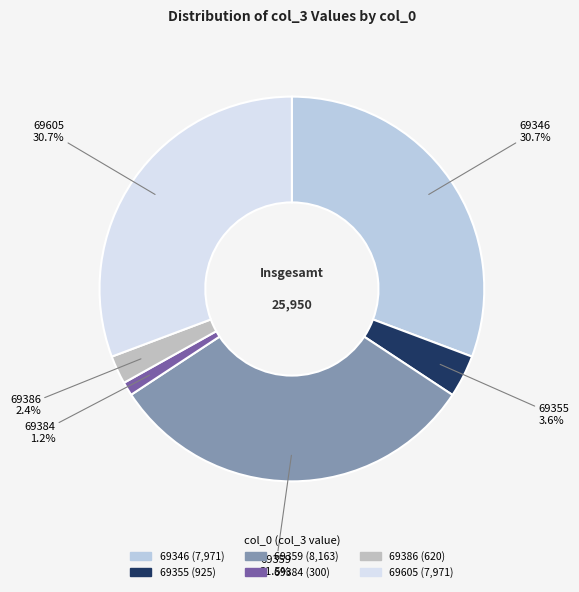

To the nearest percent, what is the difference between the 69359 and 69386 slice percentages?

29%